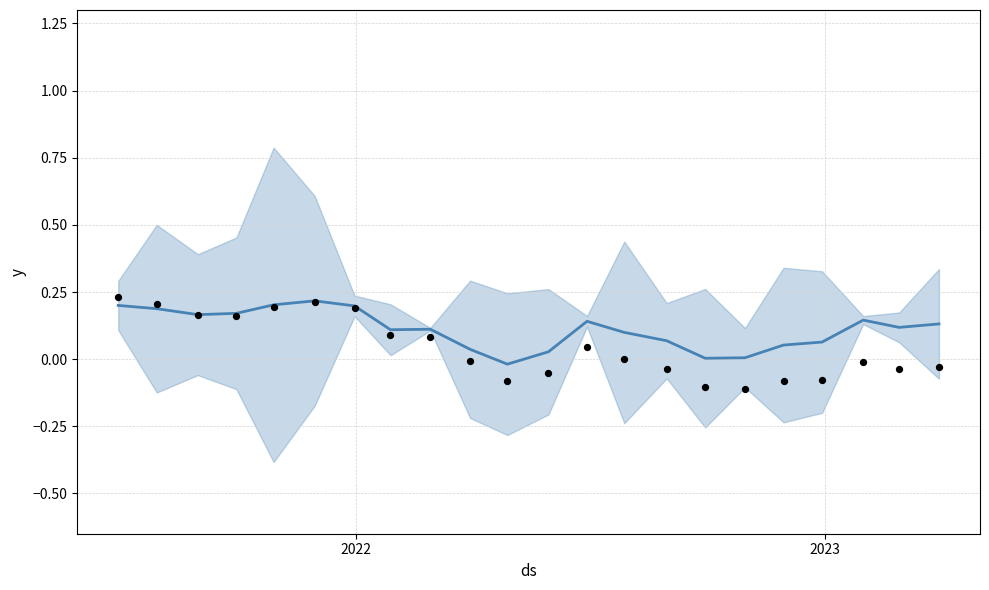

What are all the series names shown in the legend?

trend line, observations